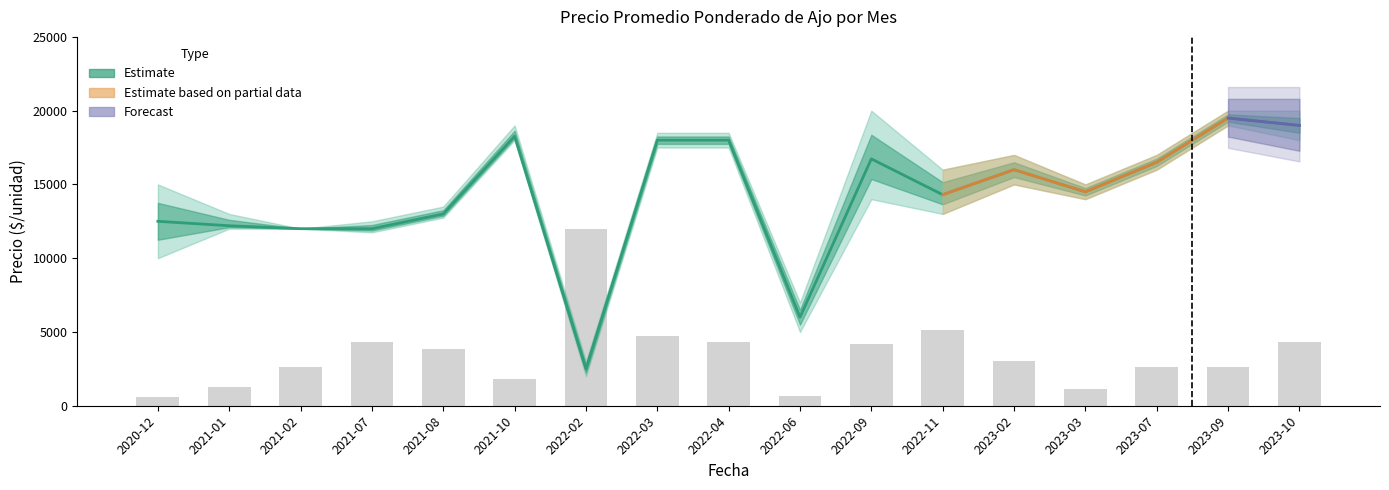

What is the total value across all series at 2021-07?

16350.0